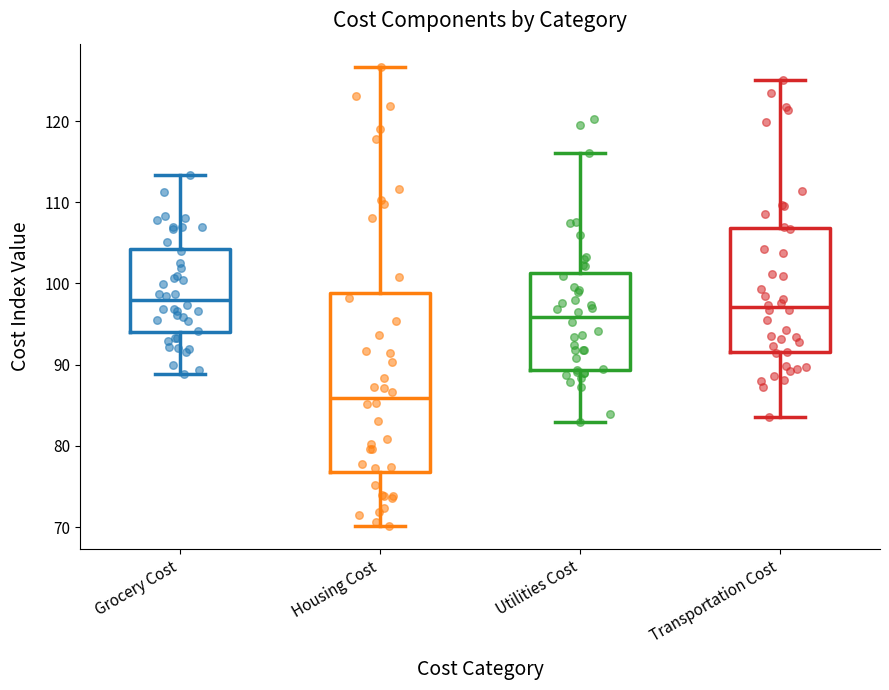

Which box's median line is the lowest?

Housing Cost